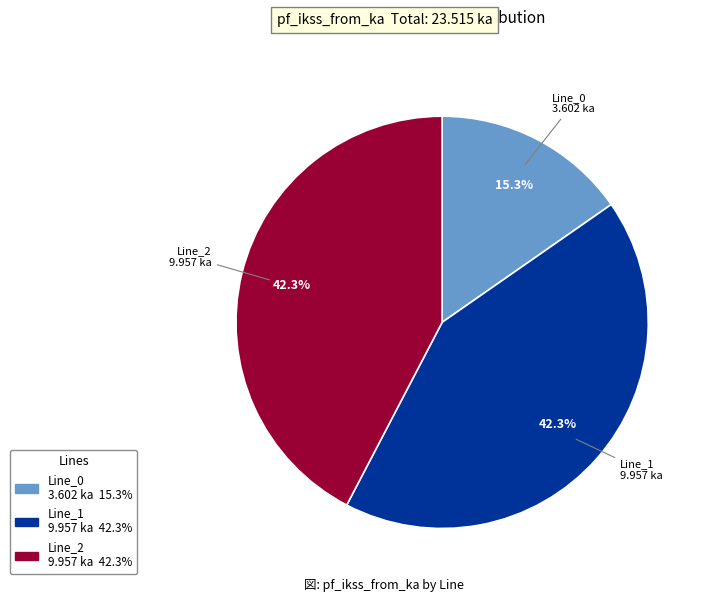

What portion of the pie excludes Line_0?

84.7%